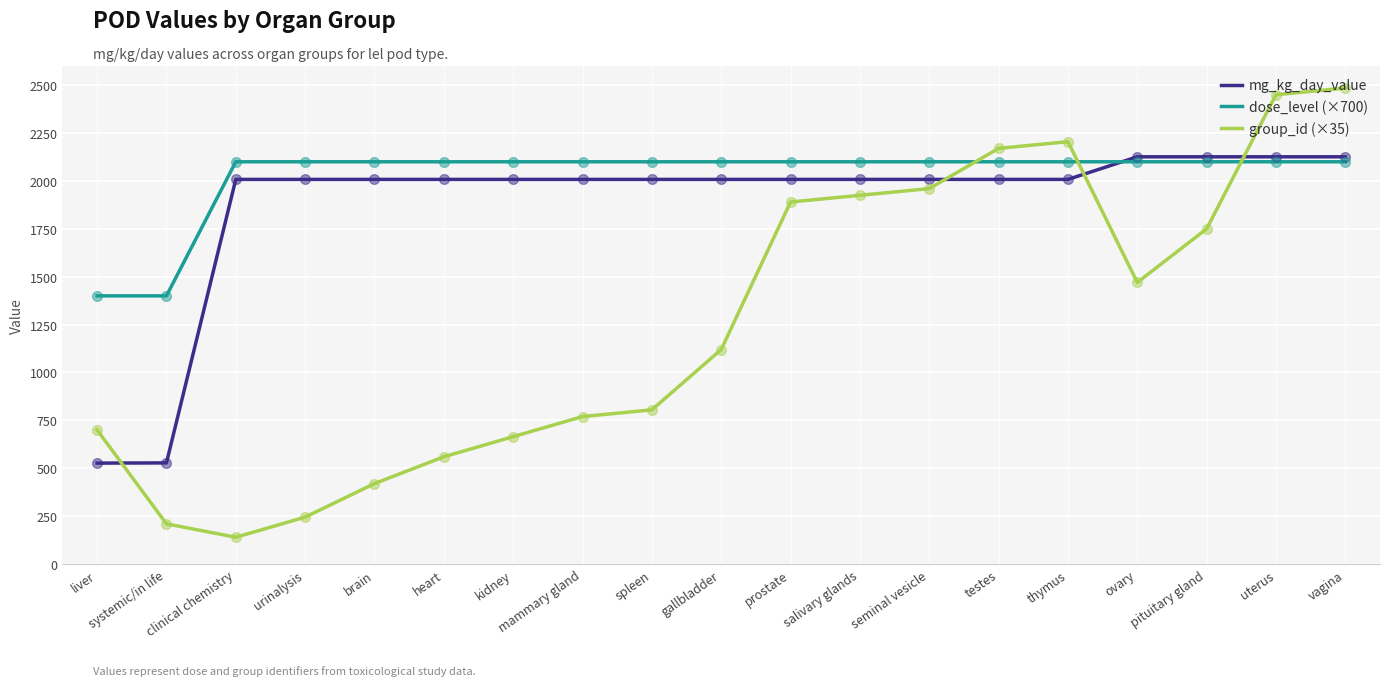

What is the difference between the highest and lowest values at mammary gland?

1330